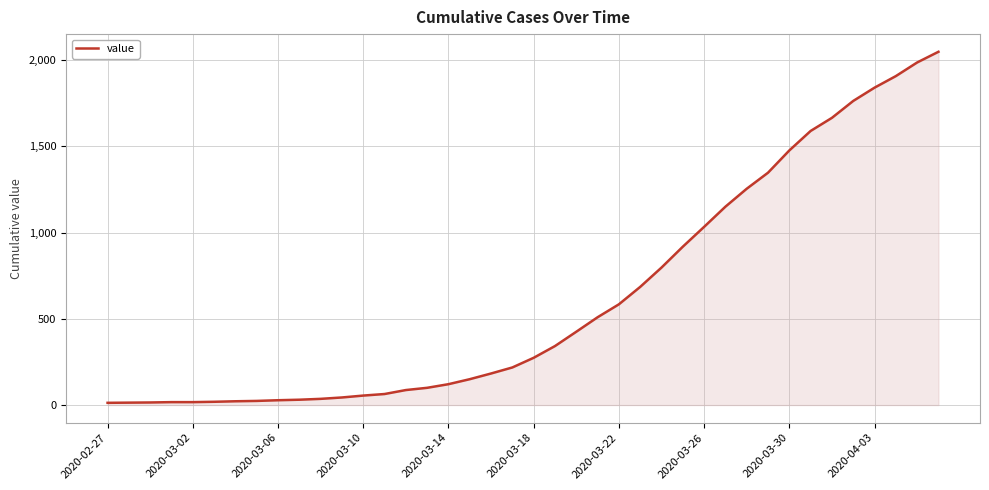

What is the greatest value displayed?

2048